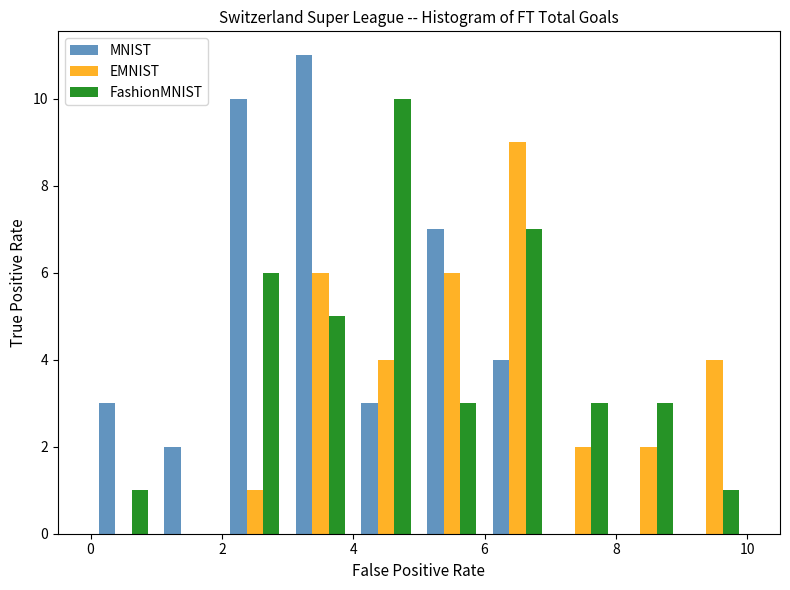

Reading left to right, transcribe this chart: for each range on the x-axis, give the height of each series' bar. The values are not printed on the chart, so give them approximately, as read against the axis.

0 to 1: MNIST=3	EMNIST=0	FashionMNIST=1
1 to 2: MNIST=2	EMNIST=0	FashionMNIST=0
2 to 3: MNIST=10	EMNIST=1	FashionMNIST=6
3 to 4: MNIST=11	EMNIST=6	FashionMNIST=5
4 to 5: MNIST=3	EMNIST=4	FashionMNIST=10
5 to 6: MNIST=7	EMNIST=6	FashionMNIST=3
6 to 7: MNIST=4	EMNIST=9	FashionMNIST=7
7 to 8: MNIST=0	EMNIST=2	FashionMNIST=3
8 to 9: MNIST=0	EMNIST=2	FashionMNIST=3
9 to 10: MNIST=0	EMNIST=4	FashionMNIST=1